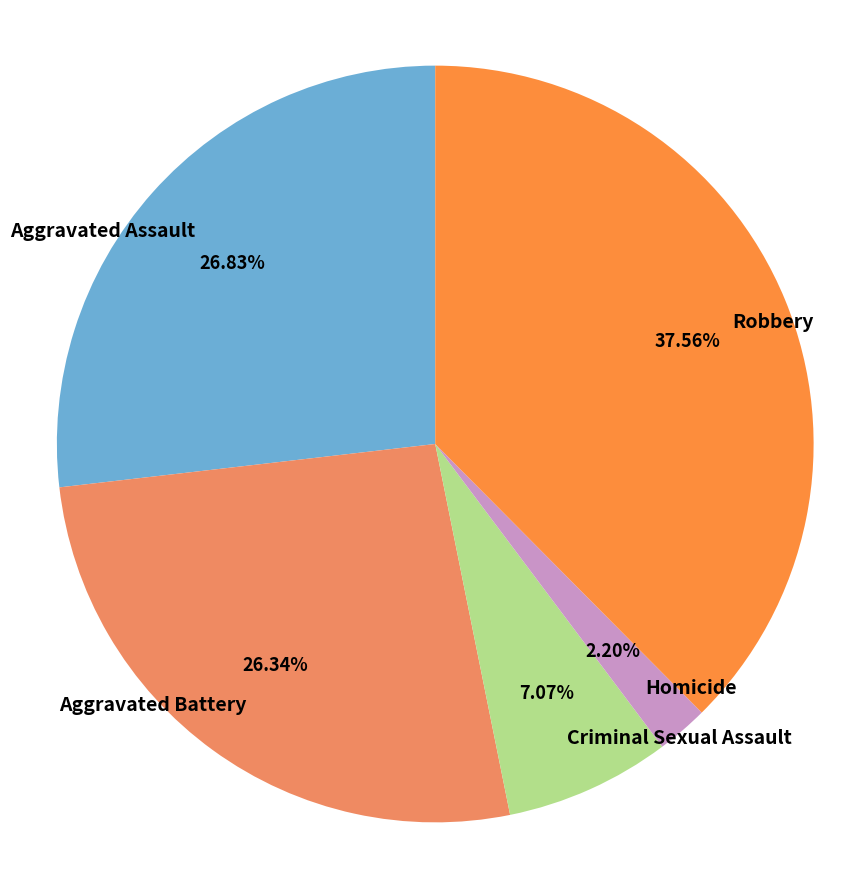

Does Robbery represent more than half of the total?

No